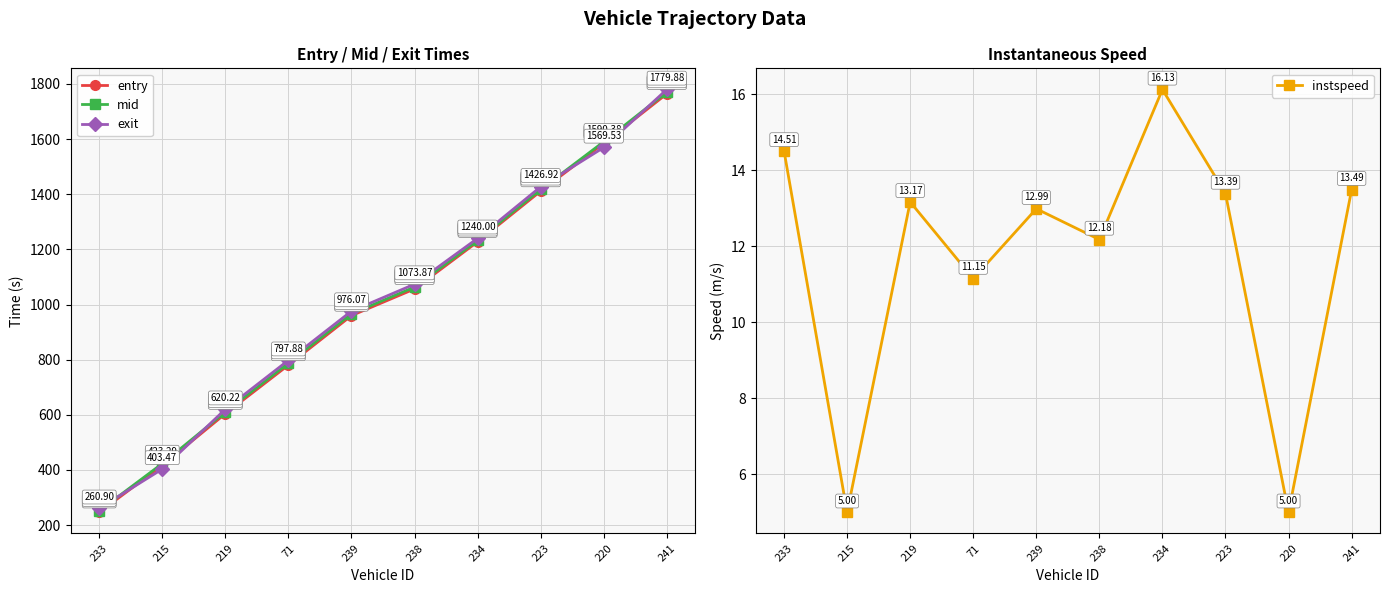

Which series ends up on top after the final intersection of exit and entry?

exit